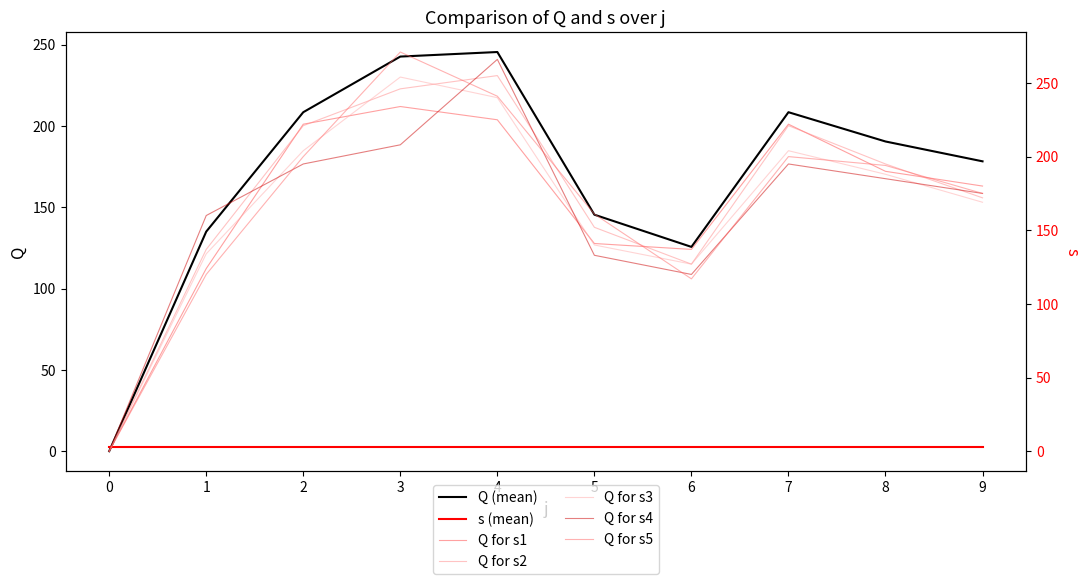

At which category does the data reach its first local peak?

4